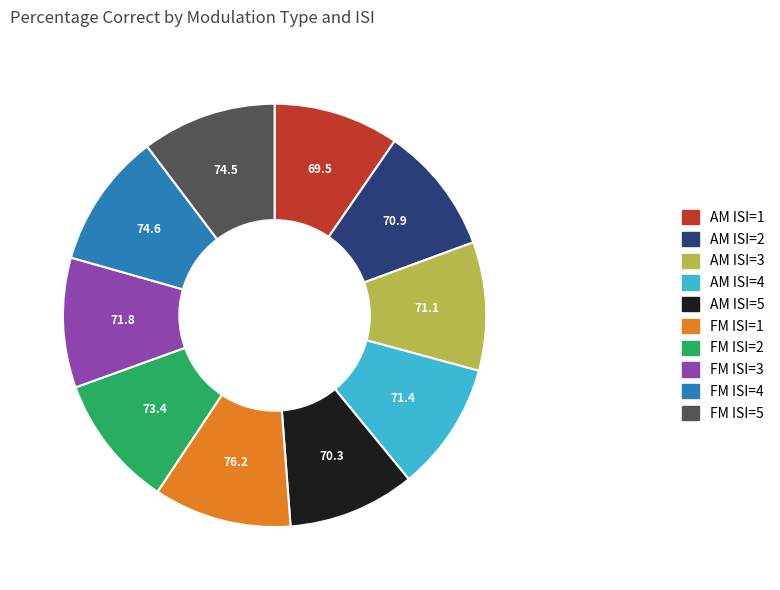

The FM ISI=5 slice represents 20% of the pie. True or false?

False